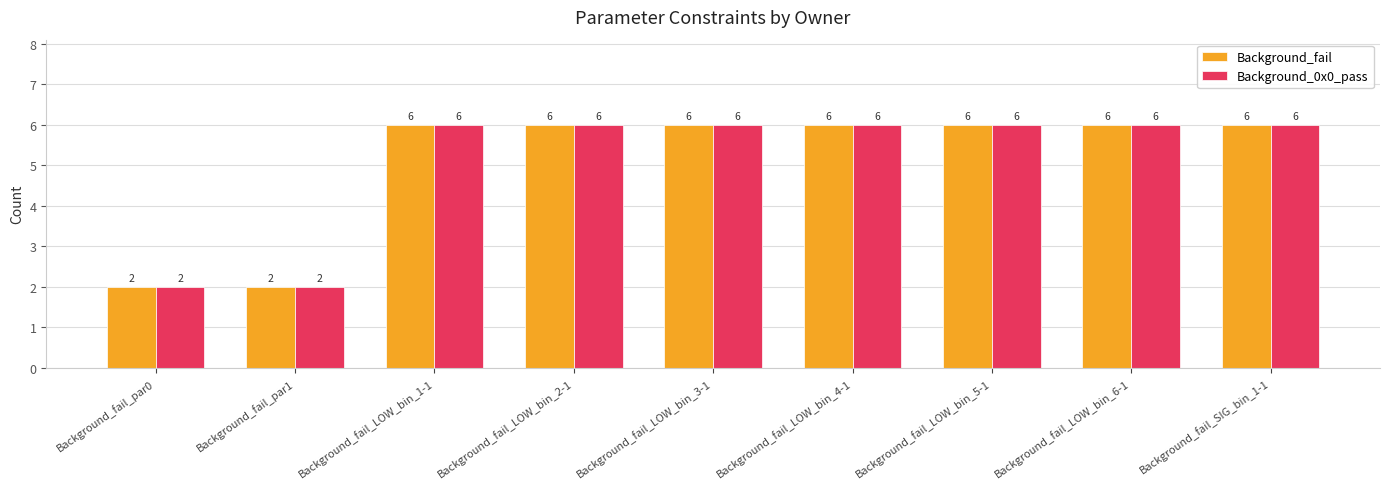

What is the difference between the second highest and second lowest values in the Background_0x0_pass series?

4